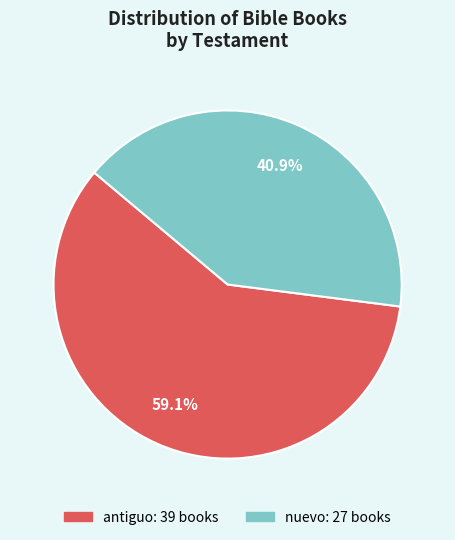

Approximately how many times larger is the value at antiguo compared to nuevo?

1.4